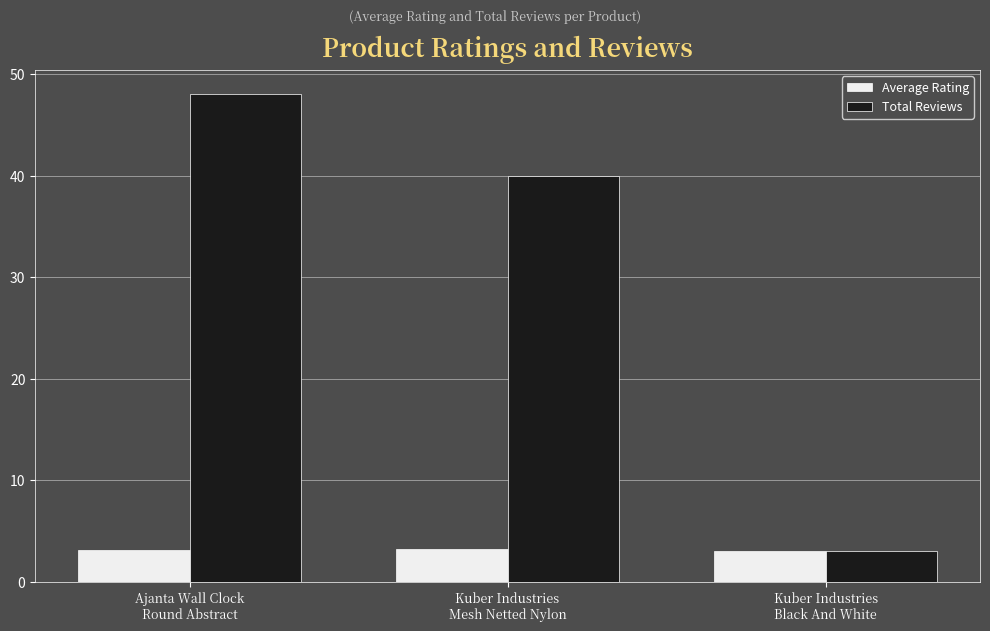

What position from the left is Kuber Industries
Mesh Netted Nylon?

2